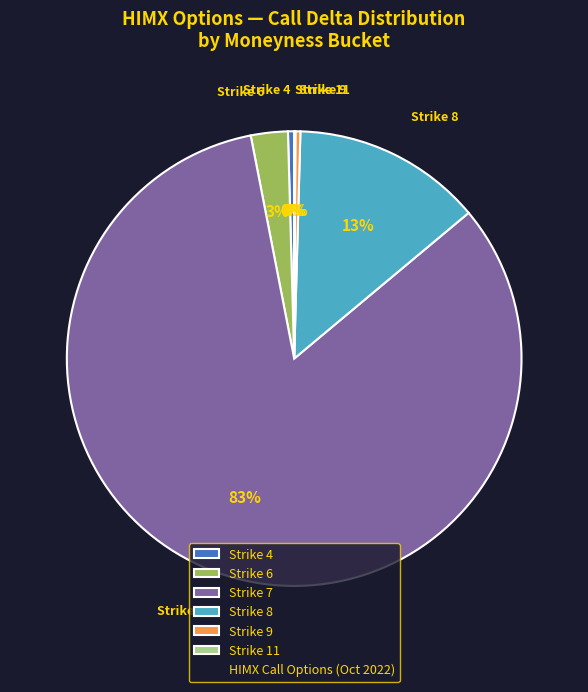

To the nearest percent, what is the difference between the Strike 9 and Strike 8 slice percentages?

13%